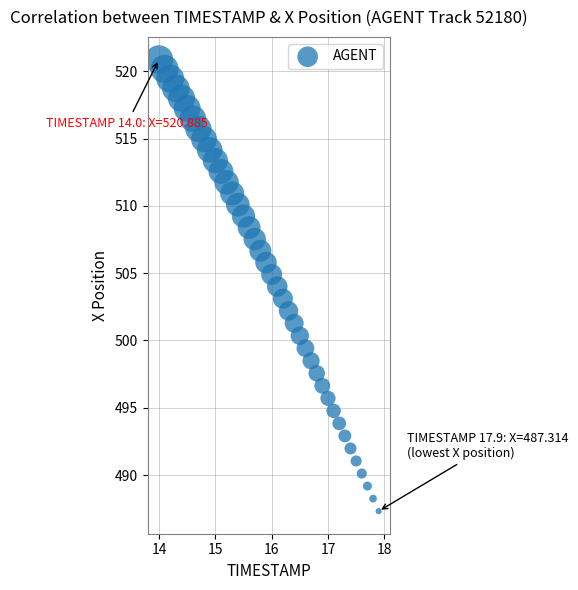

What is the range of X values (max minus min)?

3.9